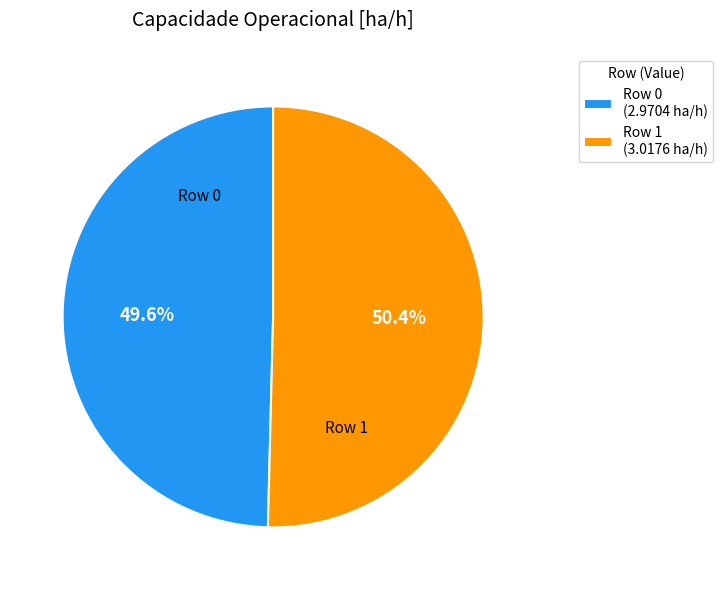

What is the largest slice in the pie chart?

Row 1 (3.0176 ha/h)